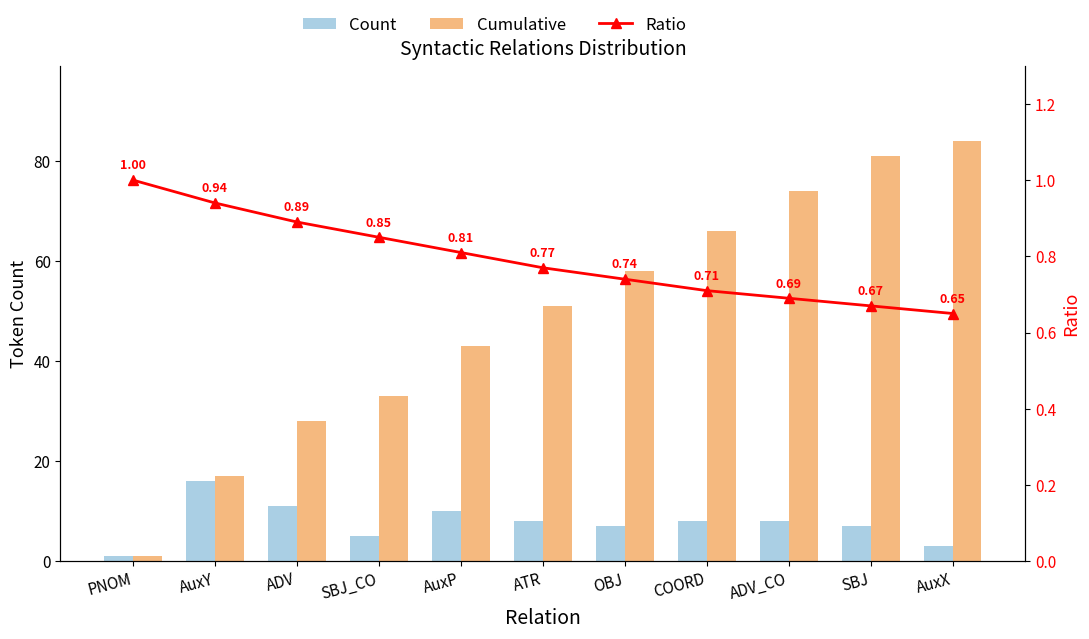

Rank the series at SBJ_CO from lowest to highest value.

Ratio, Count, Cumulative